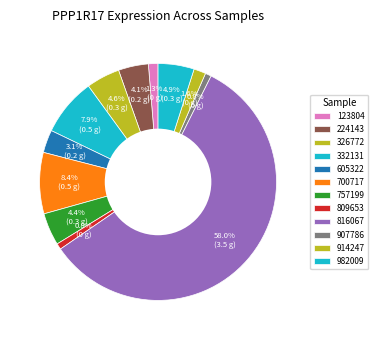

To the nearest percent, what is the average slice percentage?

8%